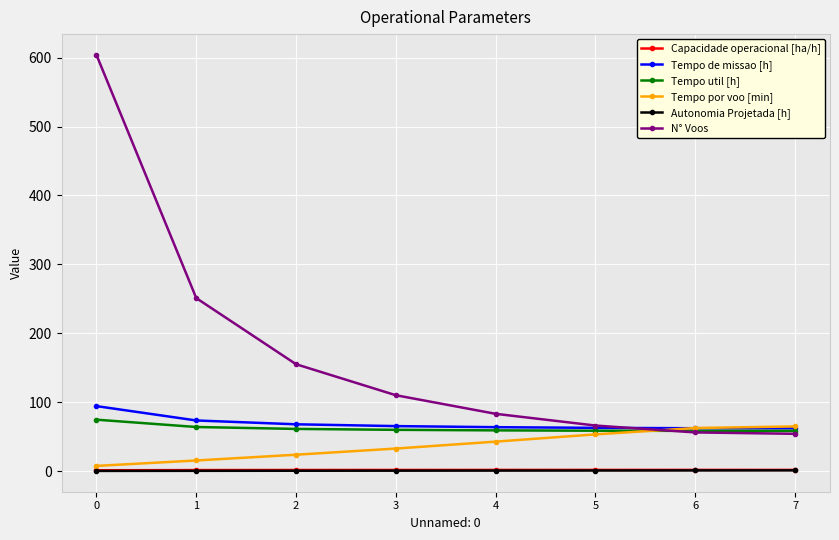

Is it true that Tempo de missao [h] equals 62.6 at 5?

True